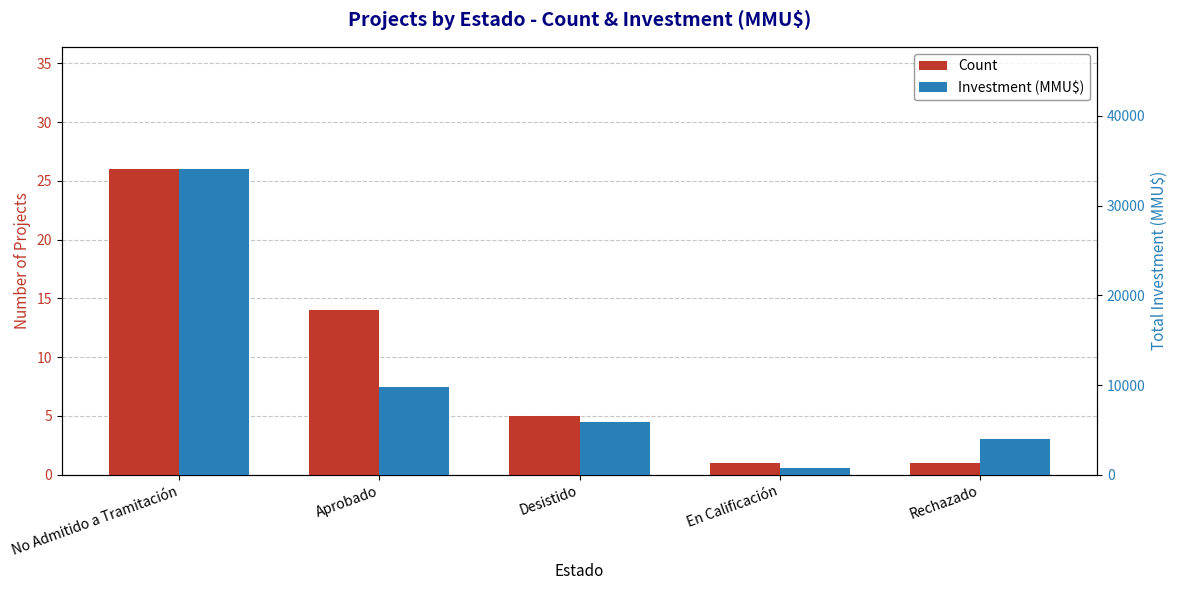

At which category is the sum across all series the highest?

No Admitido a Tramitación